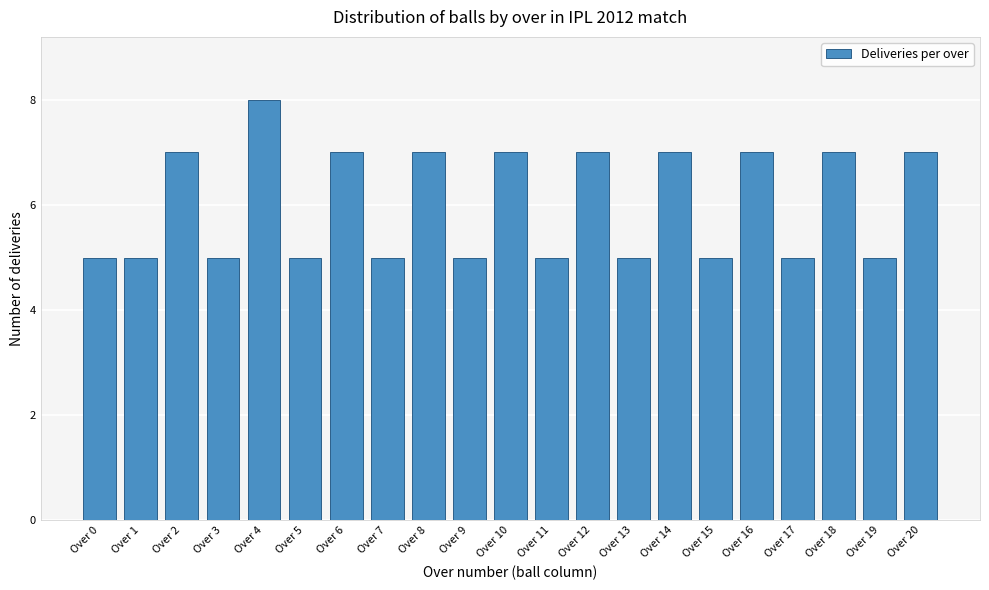

Reading left to right, transcribe all the data shown in this chart.

Over 0=5	Over 1=5	Over 2=7	Over 3=5	Over 4=8	Over 5=5	Over 6=7	Over 7=5	Over 8=7	Over 9=5	Over 10=7	Over 11=5	Over 12=7	Over 13=5	Over 14=7	Over 15=5	Over 16=7	Over 17=5	Over 18=7	Over 19=5	Over 20=7